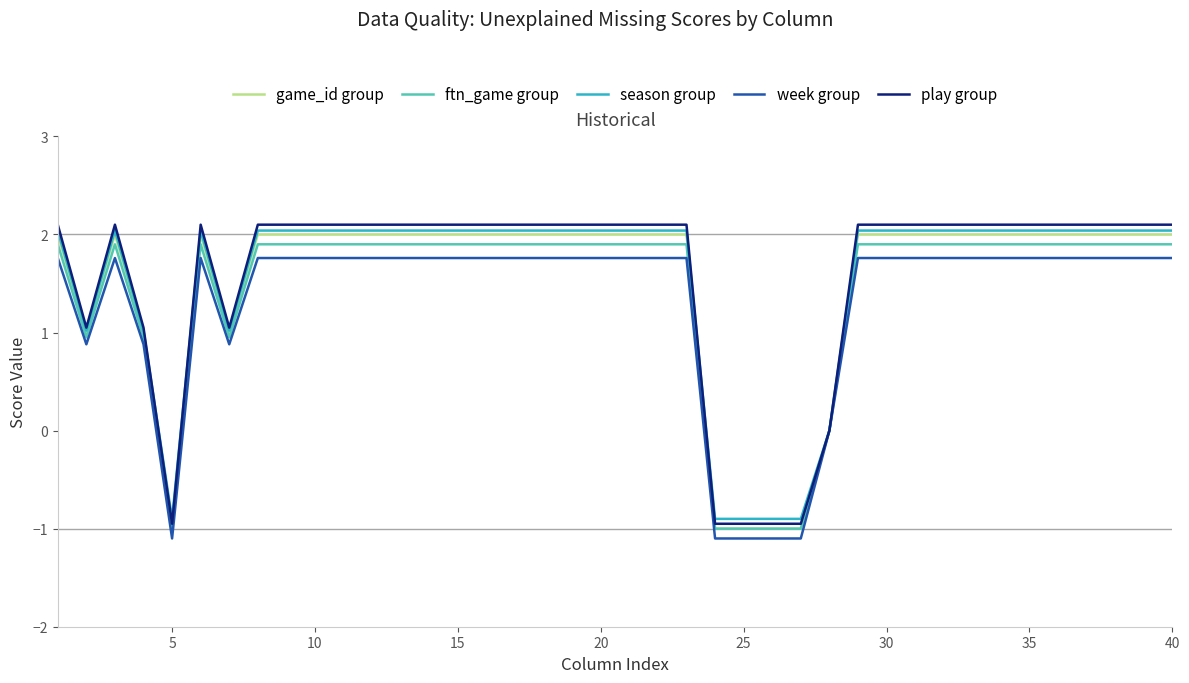

Which series has the largest range (max minus min)?

play group